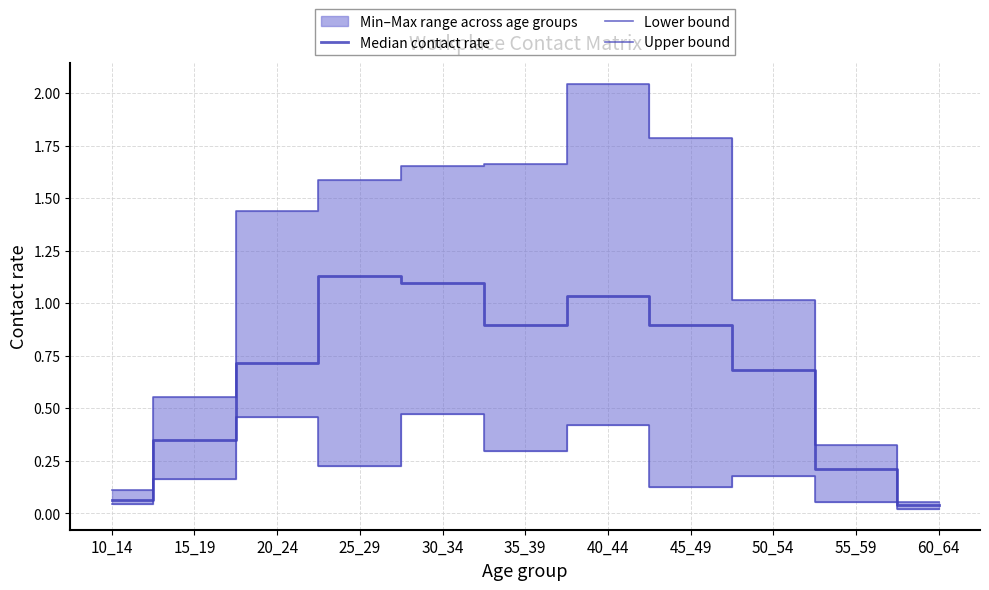

Does the chart have visible grid lines?

Yes